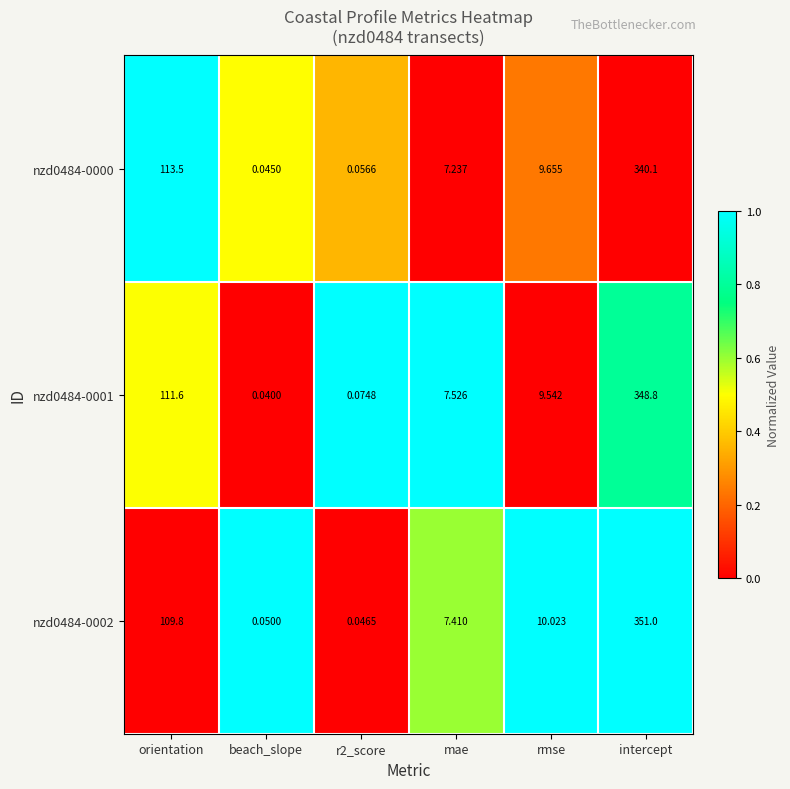

What is the total value across all series at mae?

22.2